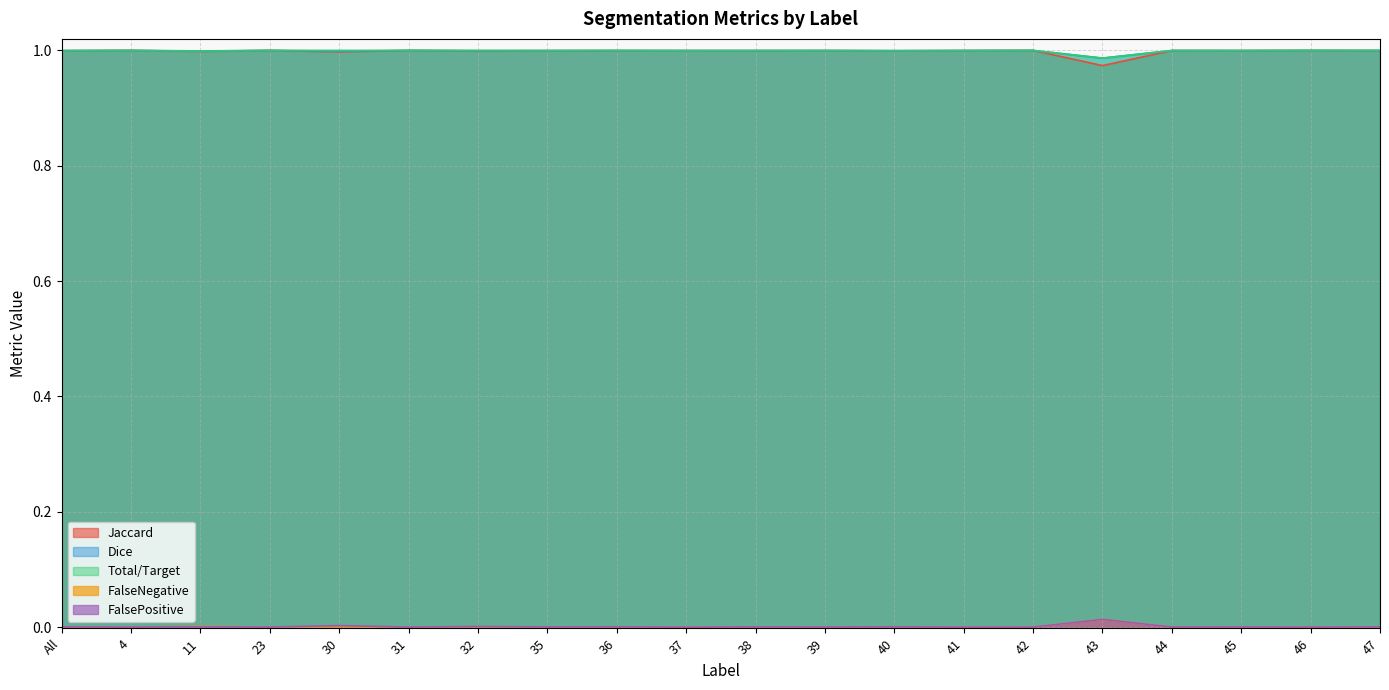

The FalsePositive series shows 0.0 at 40. True or false?

False